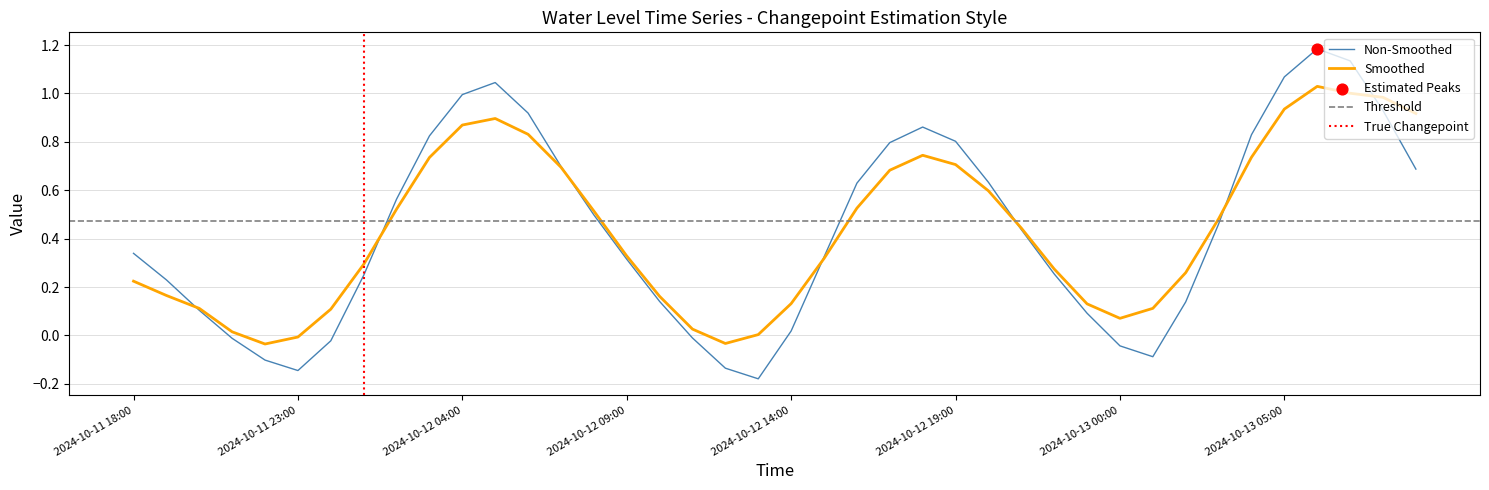

What is the change in value from 2024-10-13 03:00 to 2024-10-13 09:00?

+0.2